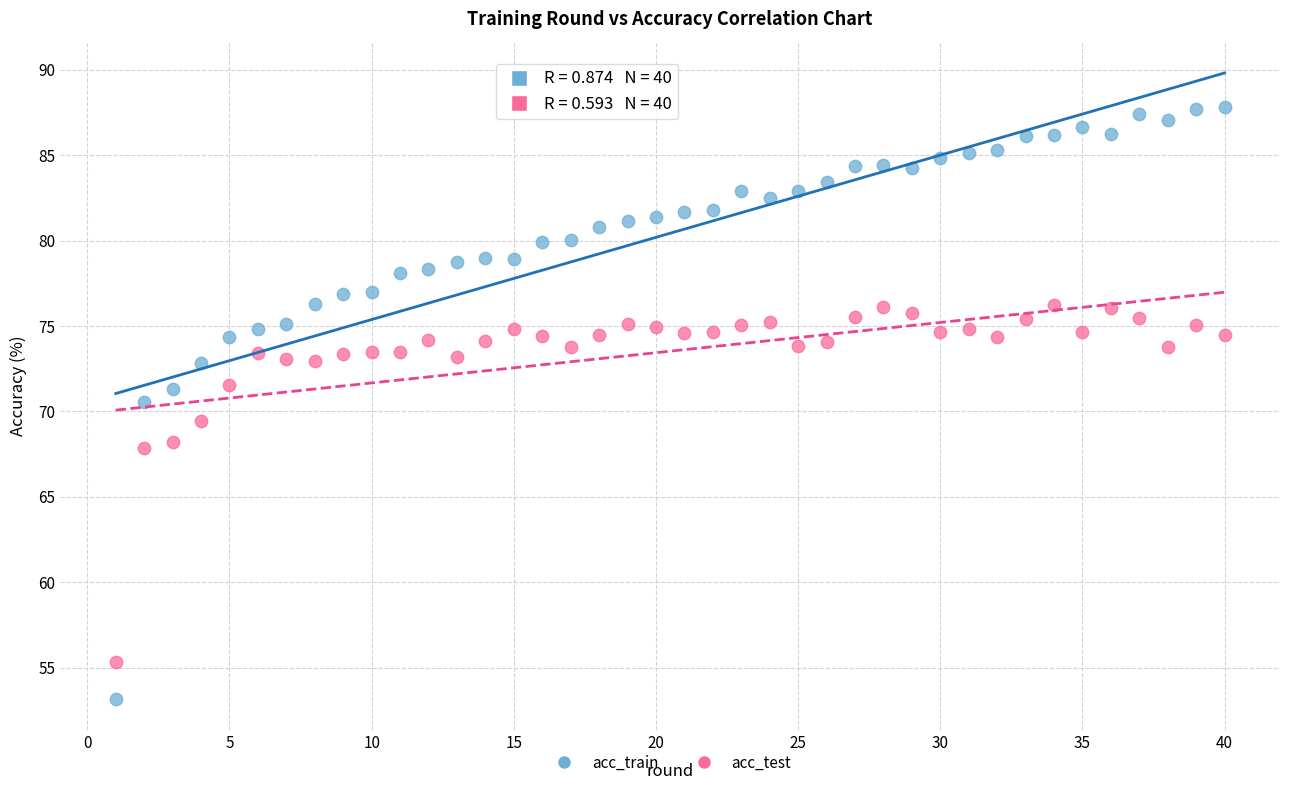

What are all the series names shown in the legend?

acc_train, acc_test